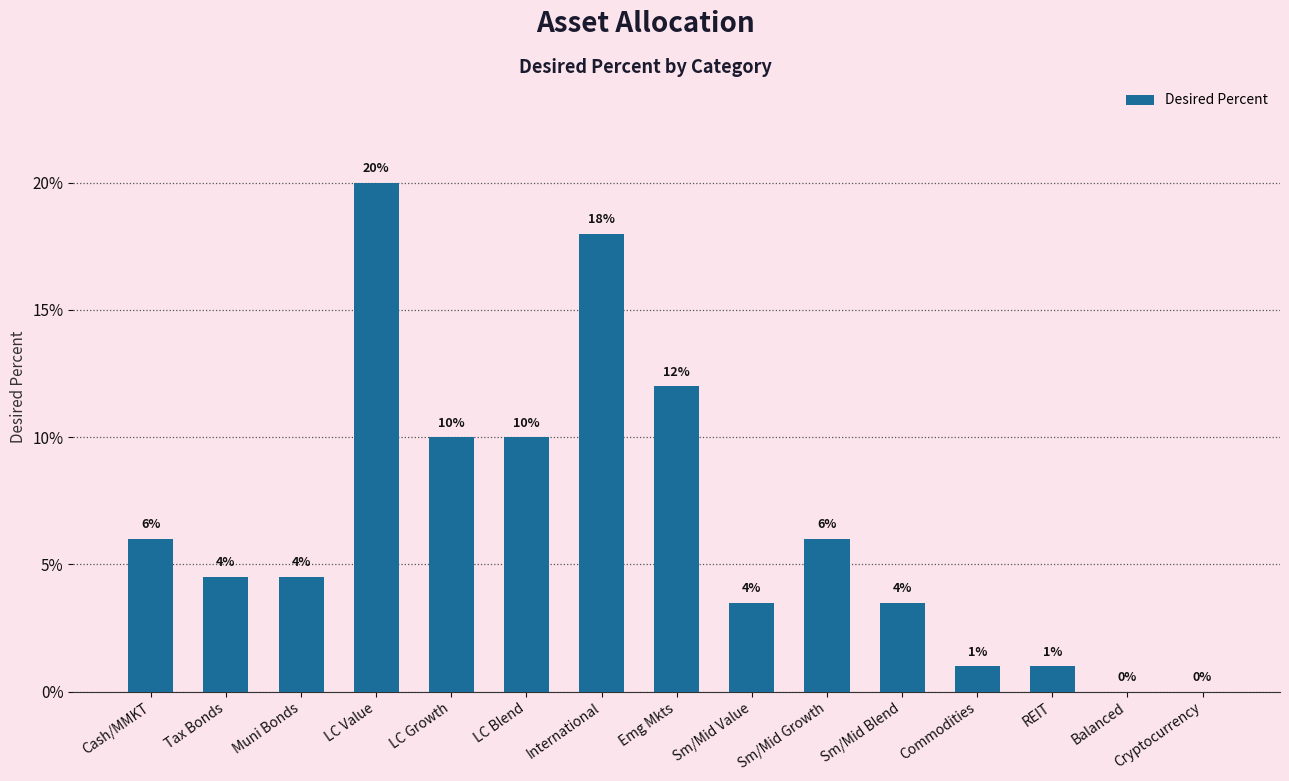

Reading left to right, transcribe all the data shown in this chart.

Cash/MMKT=0.1	Tax Bonds=0.0	Muni Bonds=0.0	LC Value=0.2	LC Growth=0.1	LC Blend=0.1	International=0.2	Emg Mkts=0.1	Sm/Mid Value=0.0	Sm/Mid Growth=0.1	Sm/Mid Blend=0.0	Commodities=0.0	REIT=0.0	Balanced=0.0	Cryptocurrency=0.0